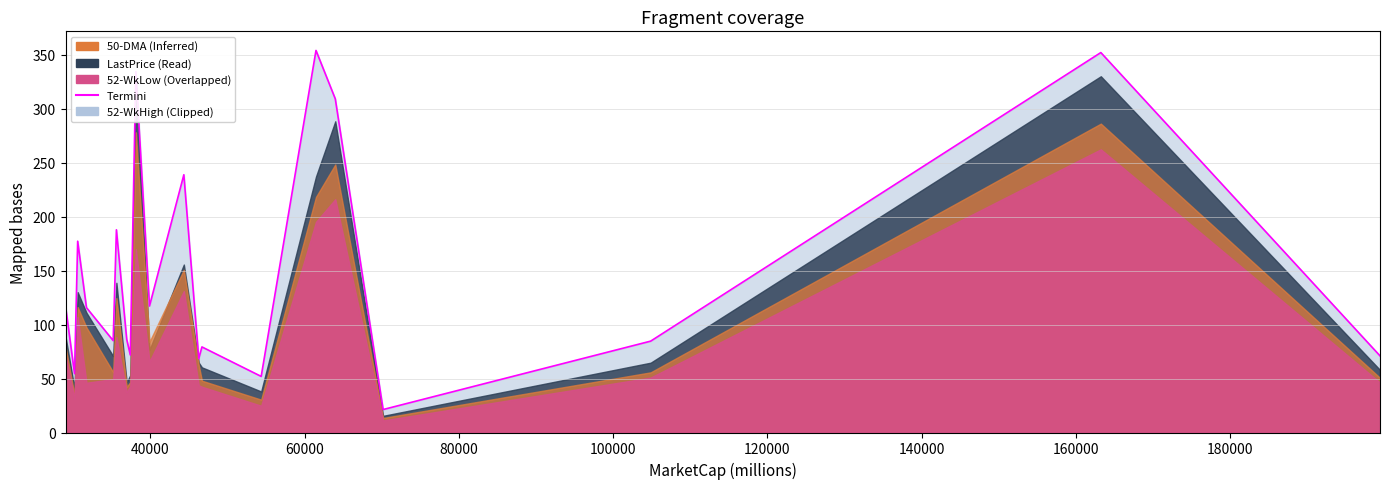

The chart shows a value of 73.4 at 13. True or false?

False